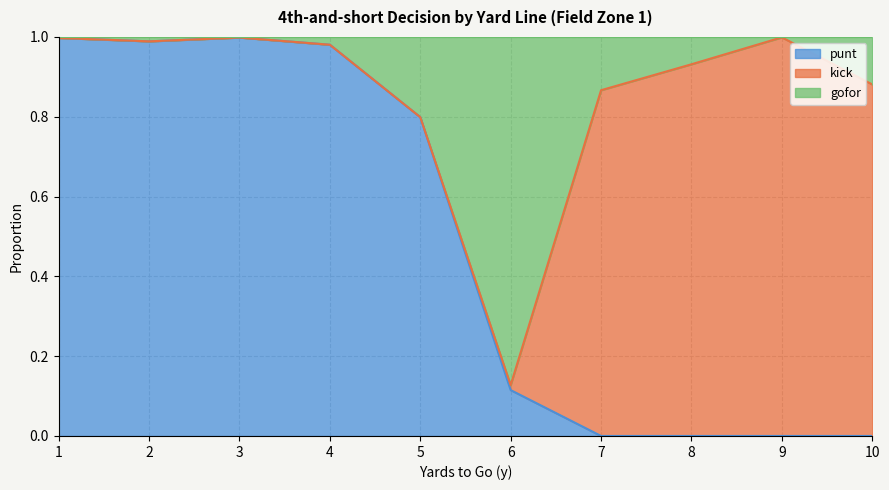

In gofor, how many points are lower than both neighbors (excluding endpoints)?

2